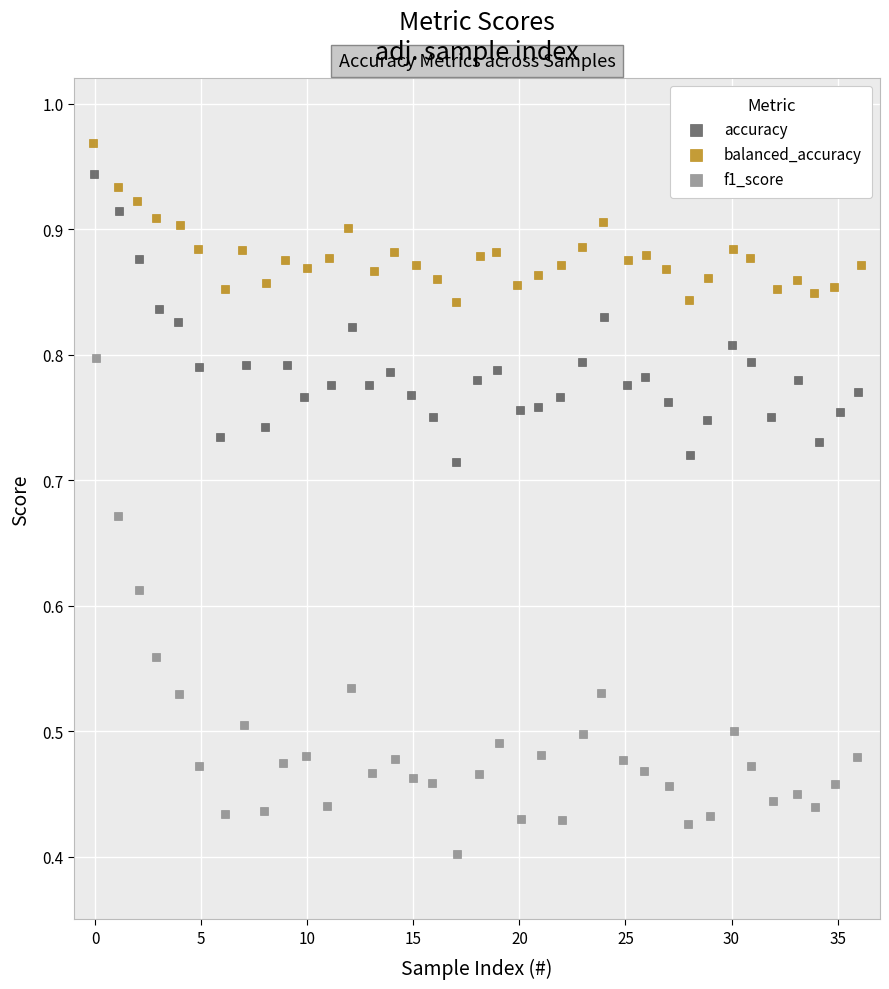

Which series reaches the minimum Y coordinate?

f1_score